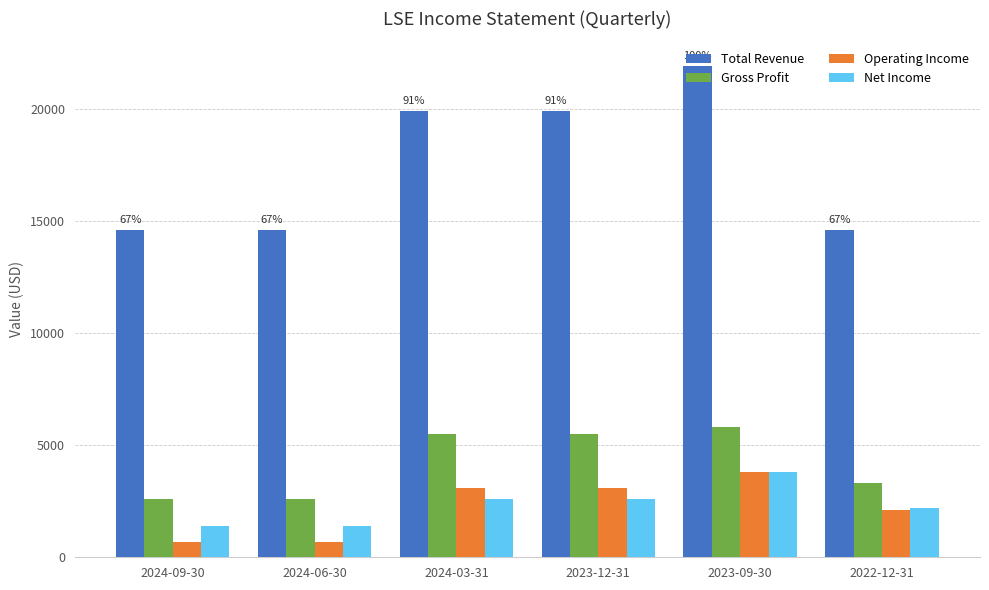

How many data points does each series have?

6